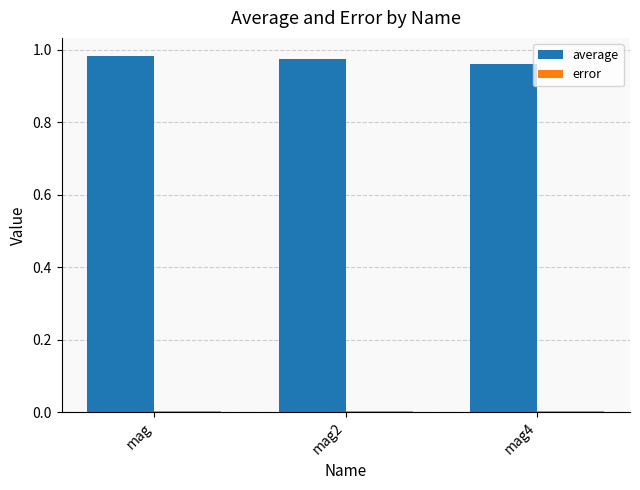

Which series has the largest total across all categories?

average